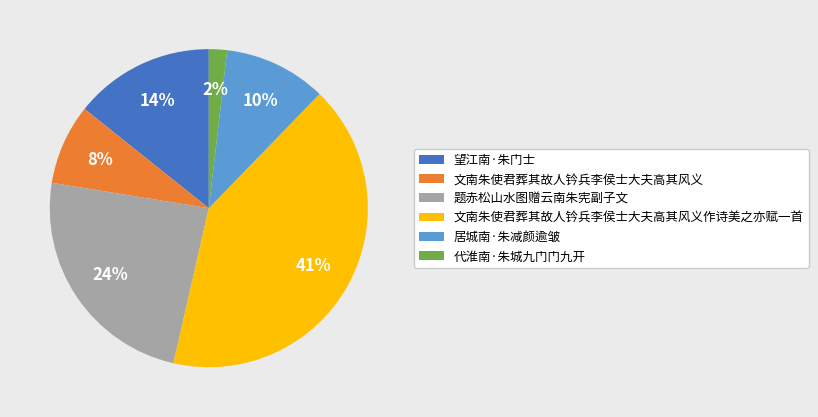

Is 居城南·朱减颜逾皱 the majority of the pie?

No